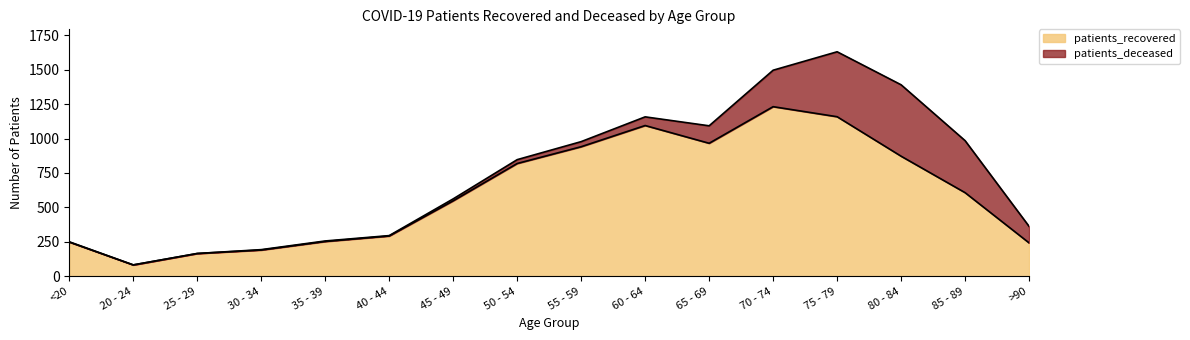

What is the value of the 16th point from the left?

242